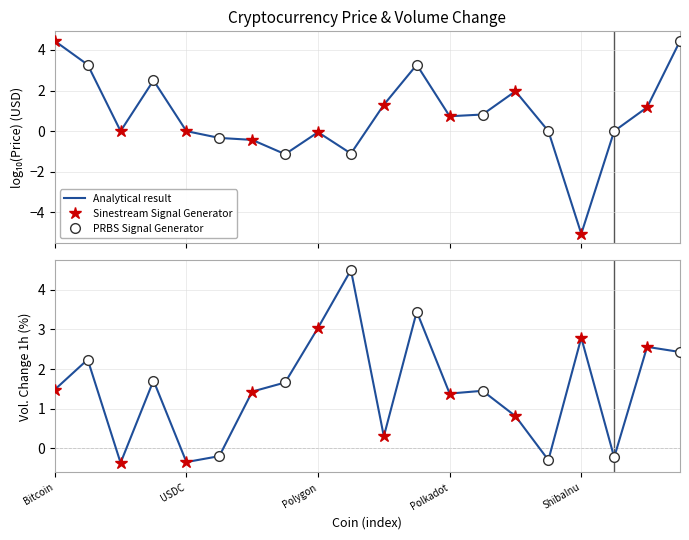

Reading left to right, transcribe all the data shown in this chart.

Bitcoin=1.5	Ethereum=2.2	TetherUSD=-0.4	BNB=1.7	USDC=-0.3	XRP=-0.2	Cardano=1.4	Dogecoin=1.7	Polygon=3.0	TRON=4.5	Solana=0.3	WrappedEther=3.5	Polkadot=1.4	Chainlink=1.4	Litecoin=0.8	BinanceUSD=-0.3	ShibaInu=2.8	Dai=-0.2	Avalanche=2.6	WrappedBTC=2.4